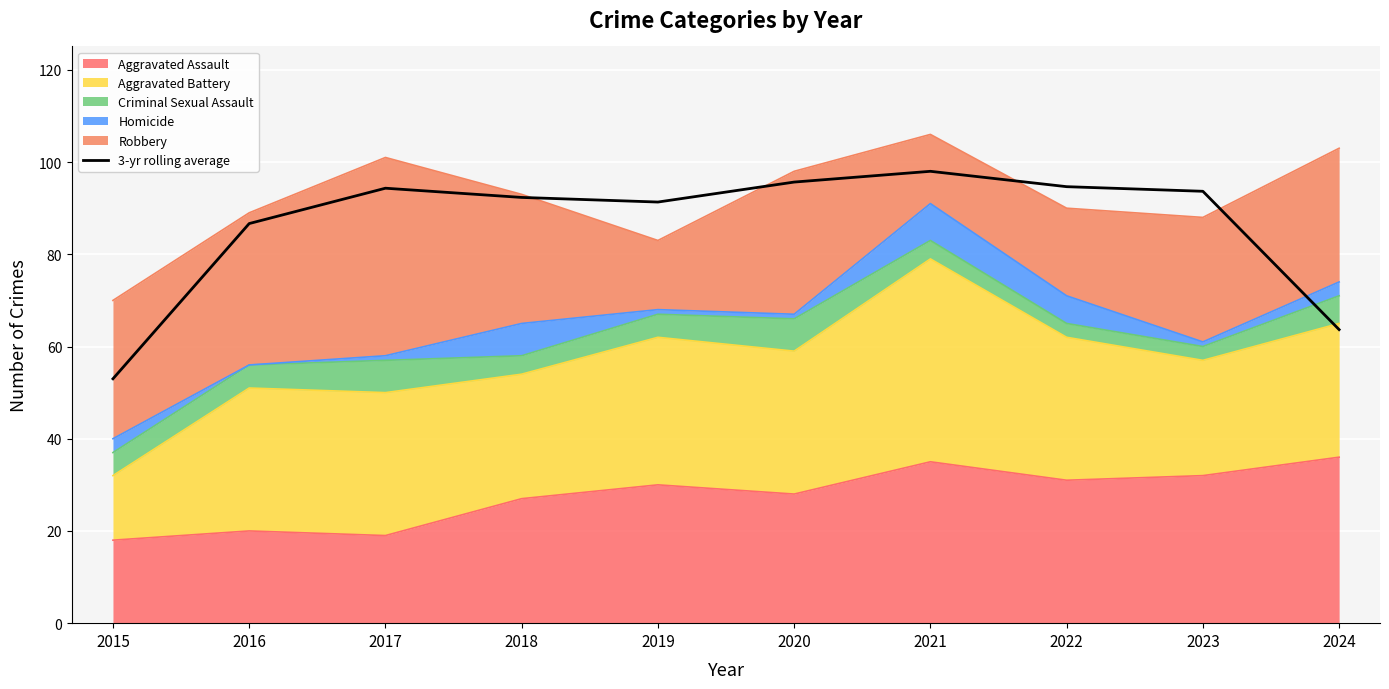

How many lines are shown in the chart?

1